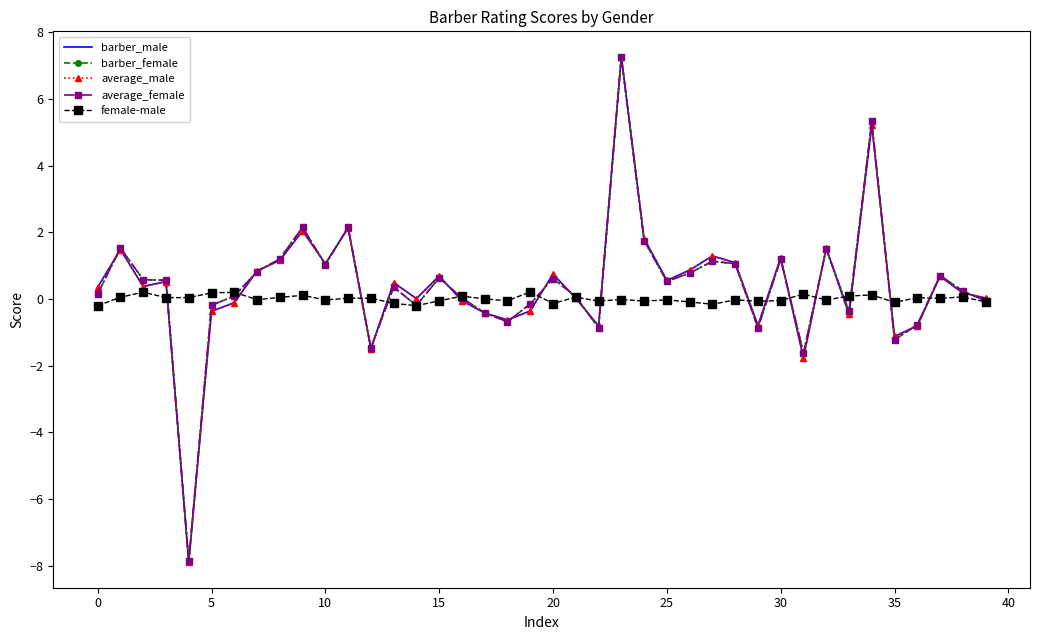

What is the smallest value displayed?

-7.9